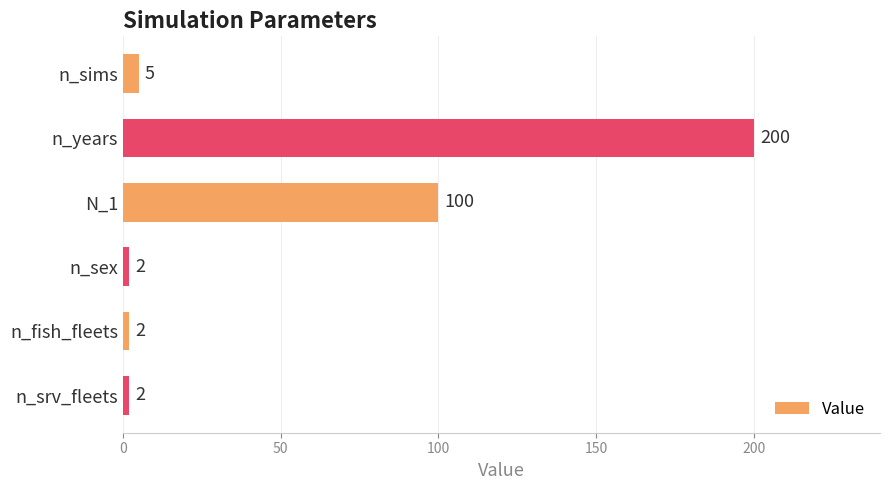

What is the label of the 5th bar from the bottom?

n_years